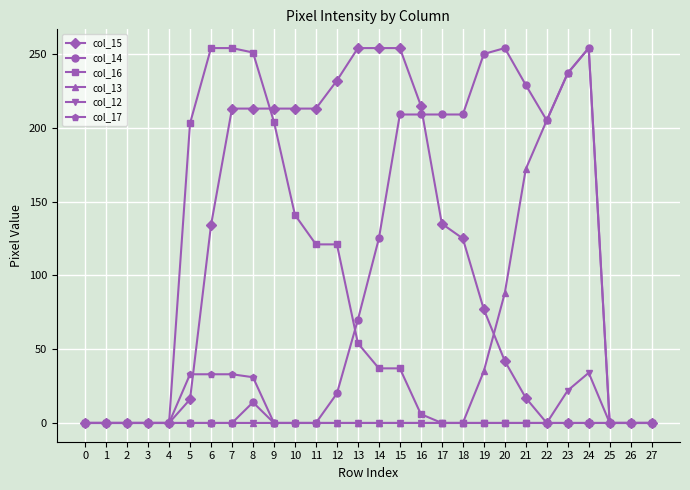

Which series changed the most between 4 and 13?

col_15